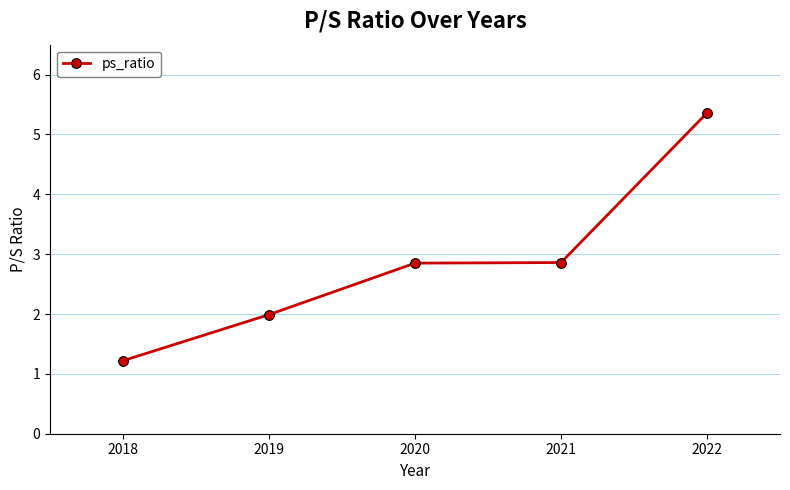

Reading left to right, transcribe all the data shown in this chart.

2018=1.2	2019=2.0	2020=2.9	2021=2.9	2022=5.4